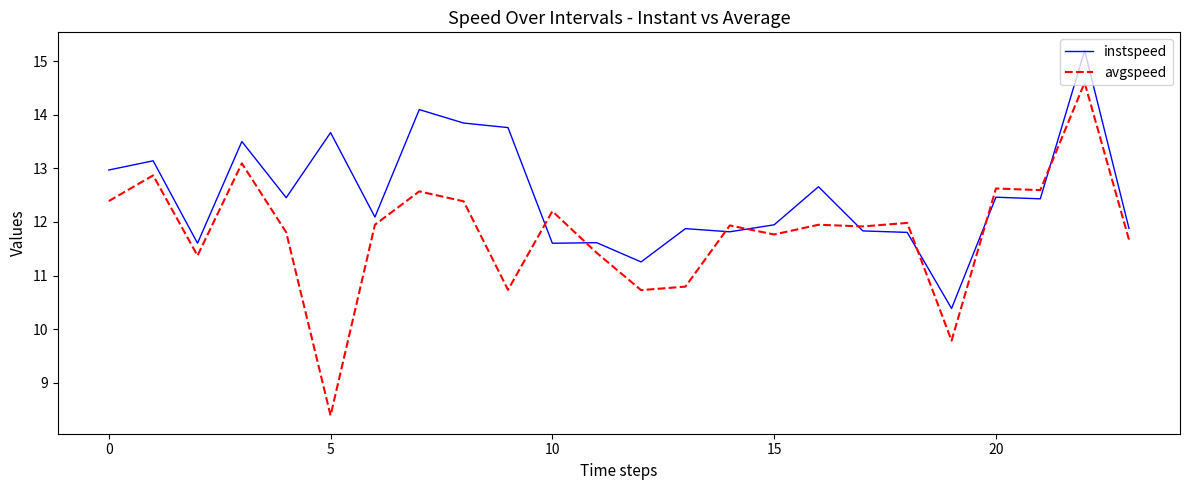

Which series has the largest total across all categories?

instspeed